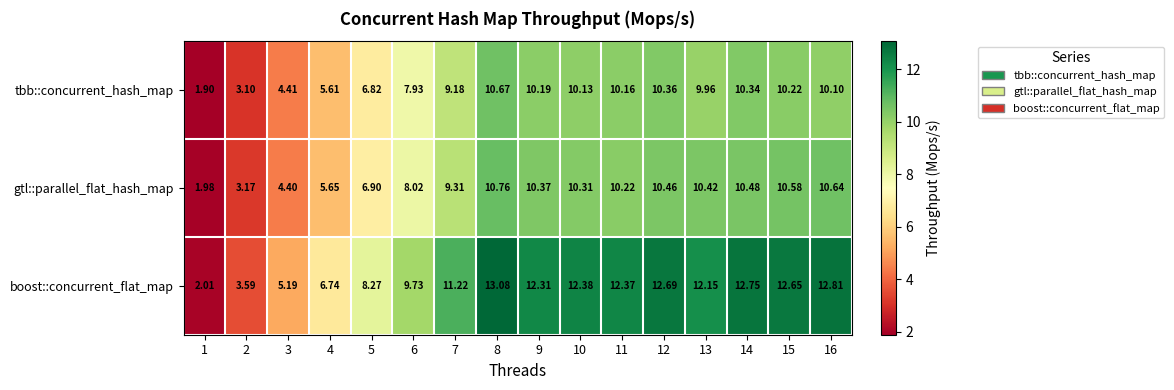

Which series has the largest total across all categories?

boost::concurrent_flat_map